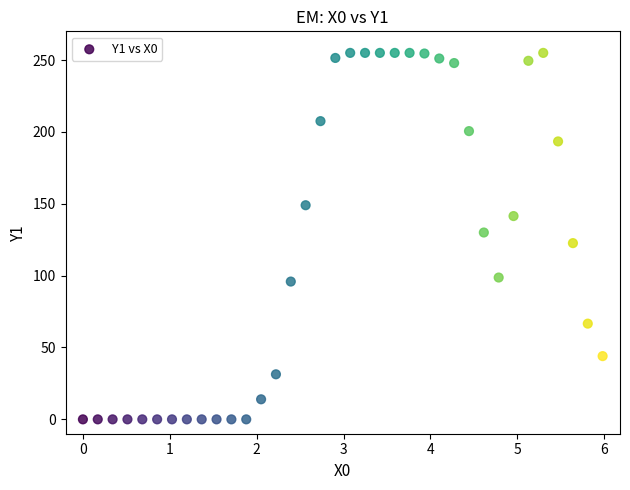

What is the range of X values (max minus min)?

6.0